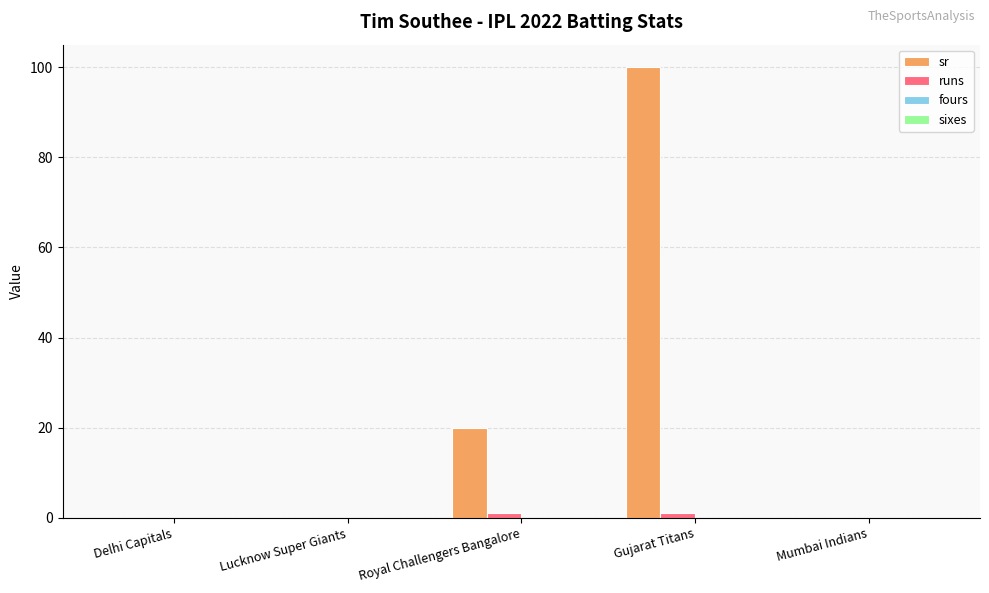

At which label is sr closest to 50?

Royal Challengers Bangalore